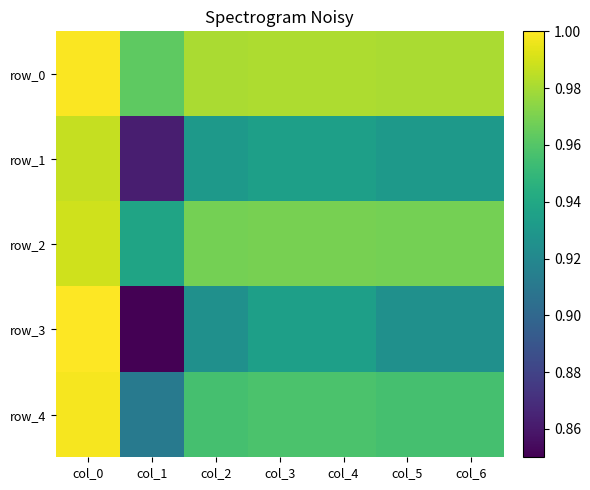

Rank the series by their maximum value, from lowest to highest.

row_1, row_2, row_4, row_0, row_3